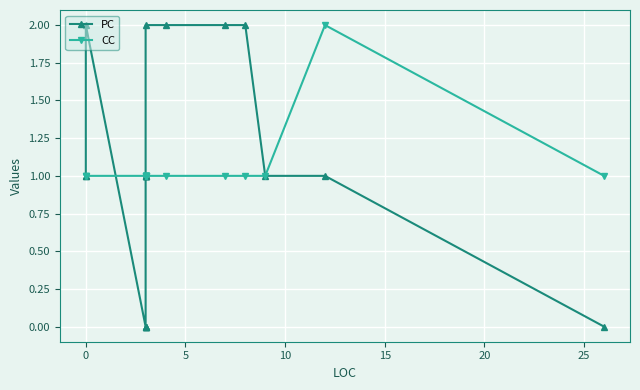

Count the CC values in the range 1 to 2.

19